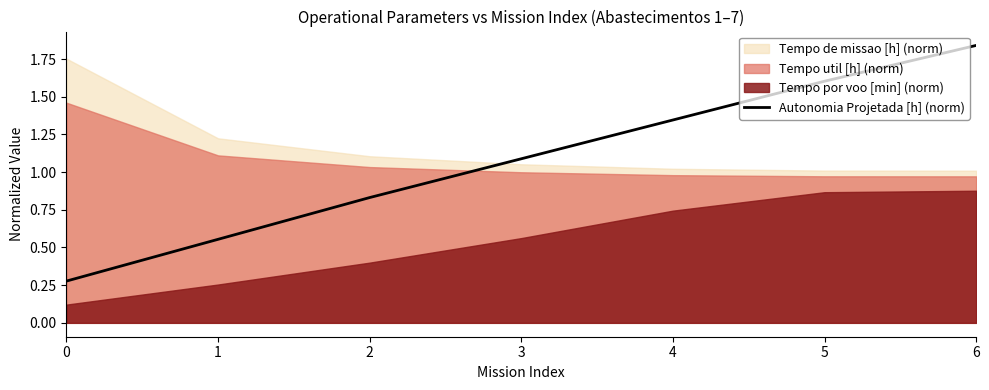

At which label does Autonomia Projetada [h] (norm) first exceed 1?

3